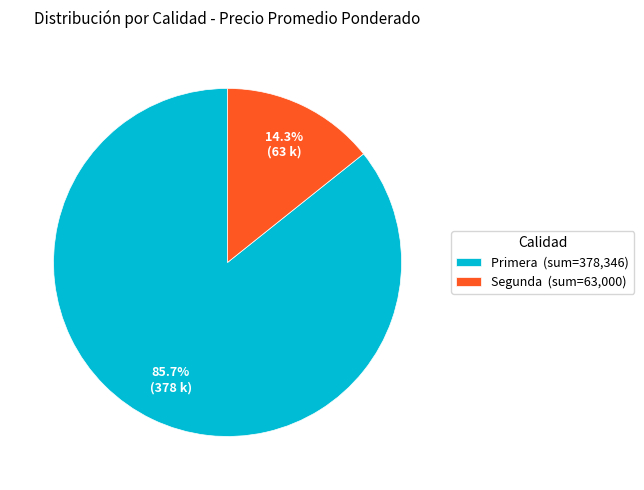

What is the ratio of the value at Primera to the value at Segunda?

6.0